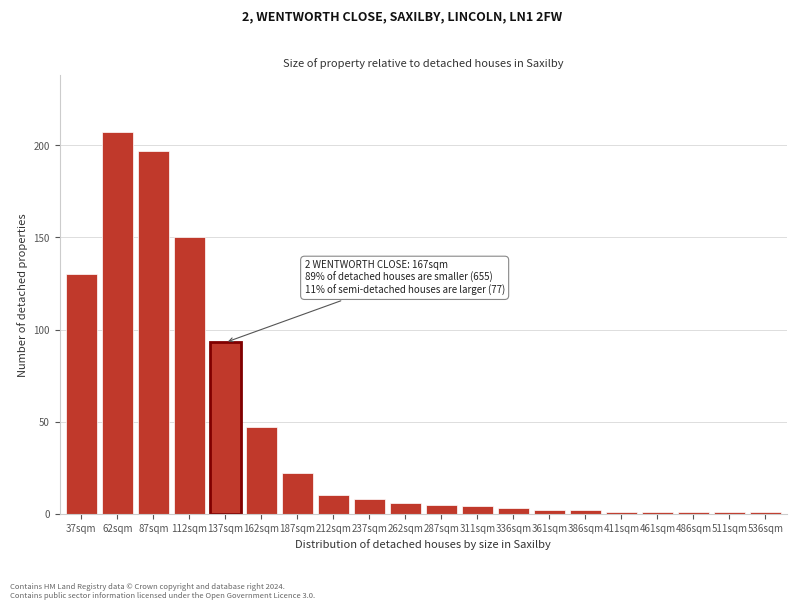

Reading left to right, extract all data points from this chart.

130	207	197	150	93	47	22	10	8	6	5	4	3	2	2	1	1	1	1	1